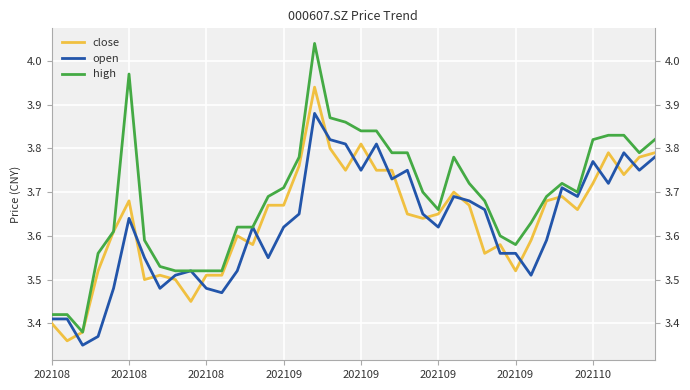

The value of open at 37 is 3.8. True or false?

True